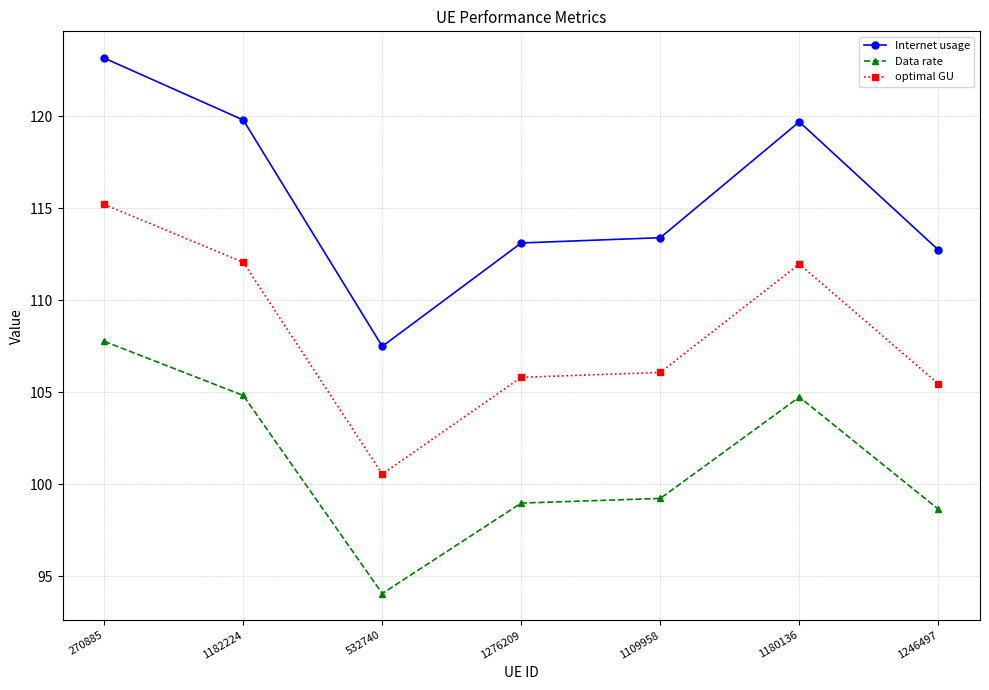

Rank the series at 1180136 from highest to lowest value.

Internet usage, optimal GU, Data rate